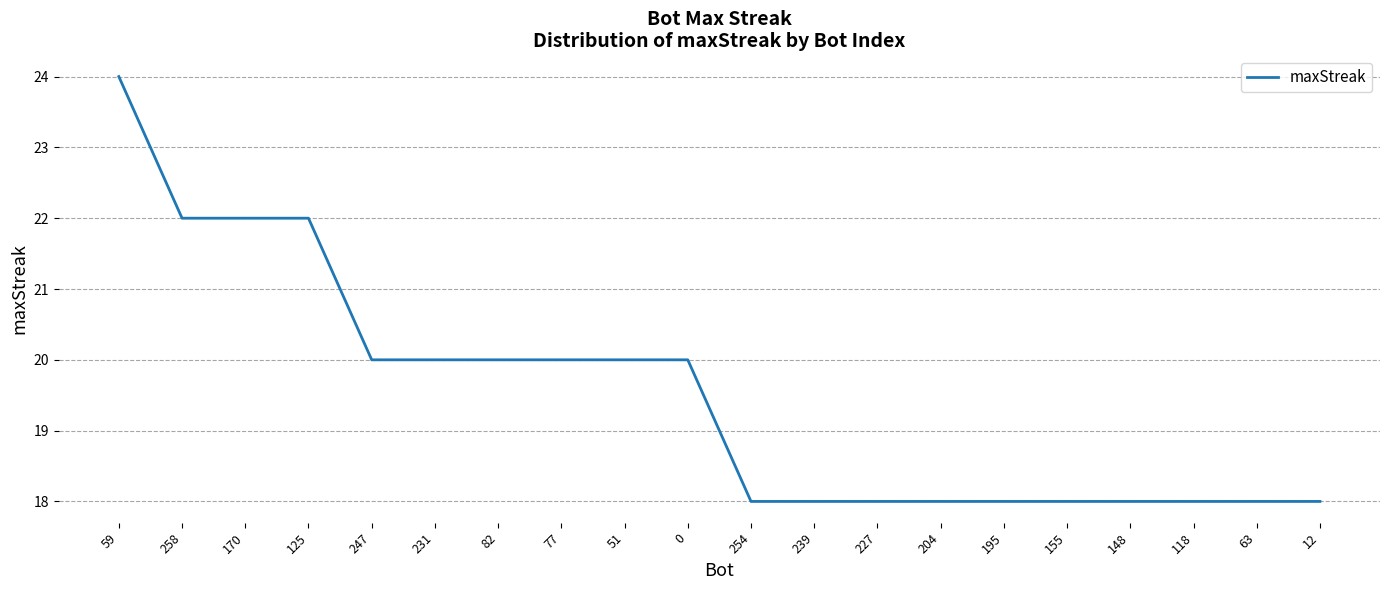

What is the smallest value displayed?

18